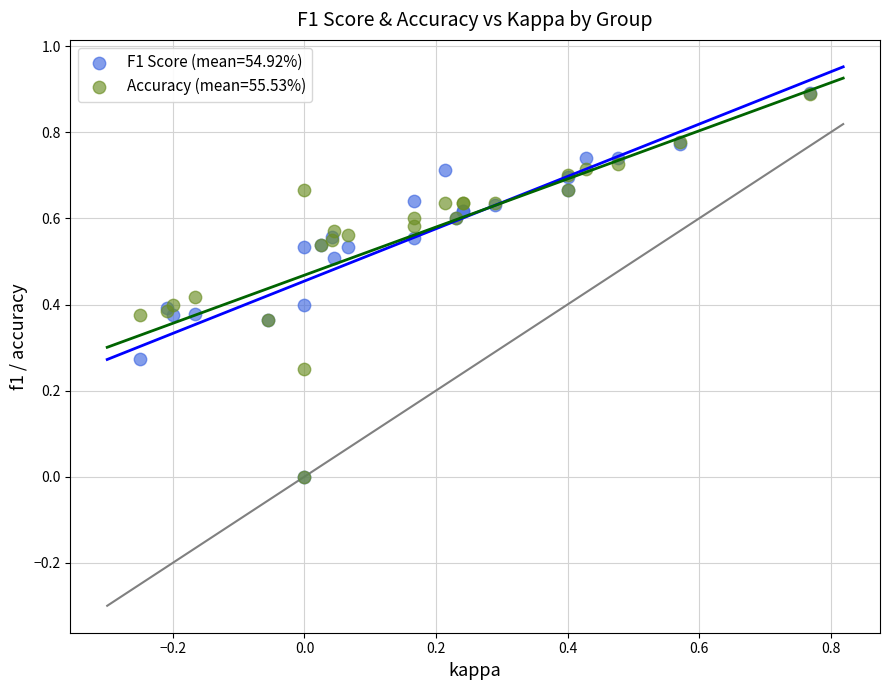

What are all the series names shown in the legend?

F1 Score (mean=54.92%), Accuracy (mean=55.53%)